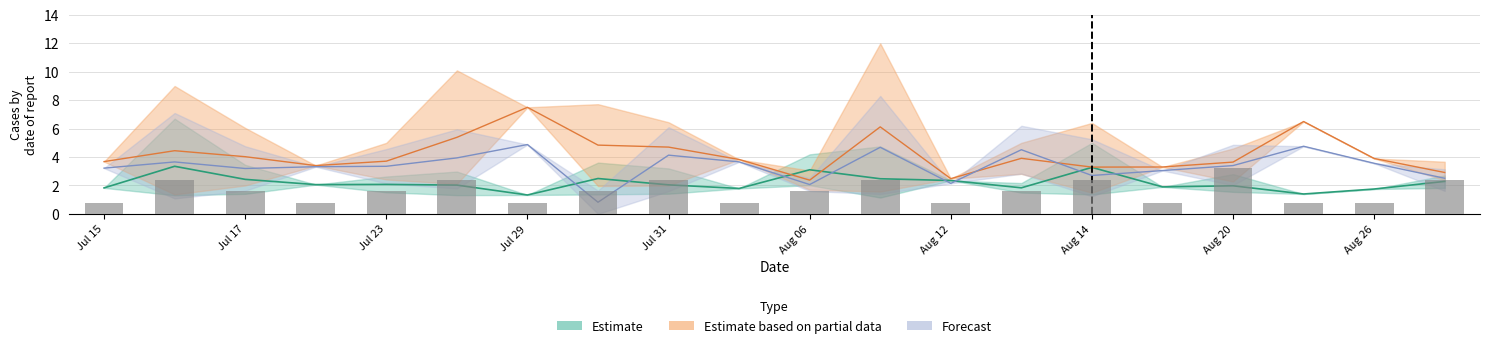

At how many categories does at least one series exceed 8?

3